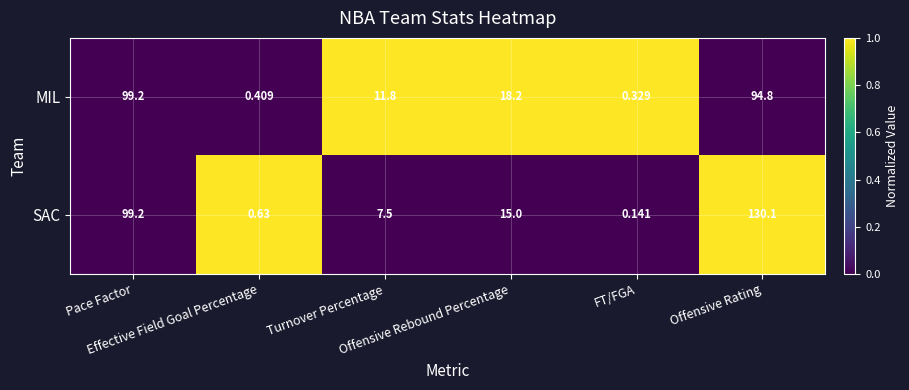

Which series has the largest total across all categories?

SAC